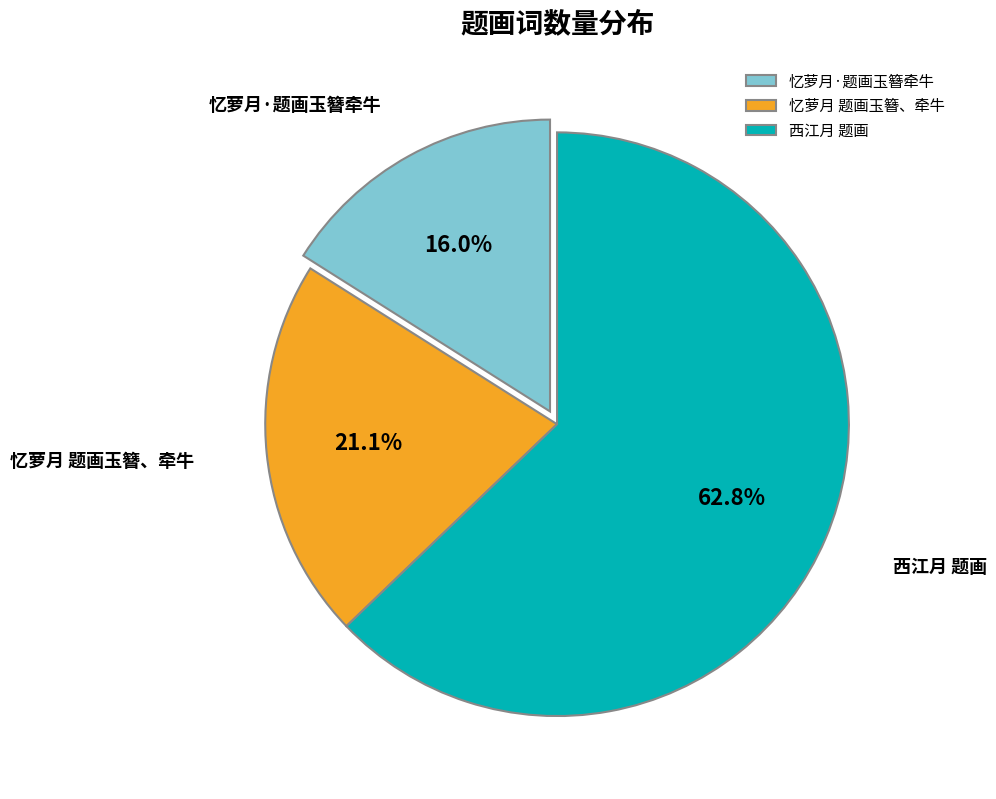

To the nearest percent, what percentage of the pie is 忆萝月·题画玉簪牵牛?

16%